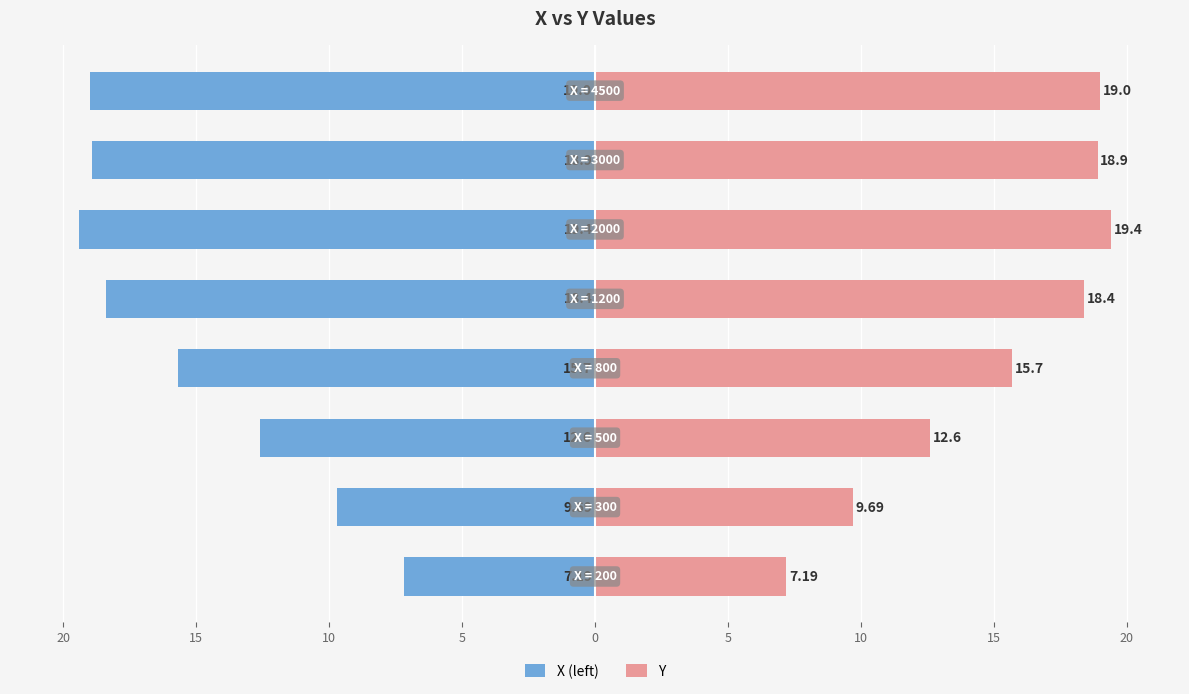

Which series has the largest range (max minus min)?

X (left)